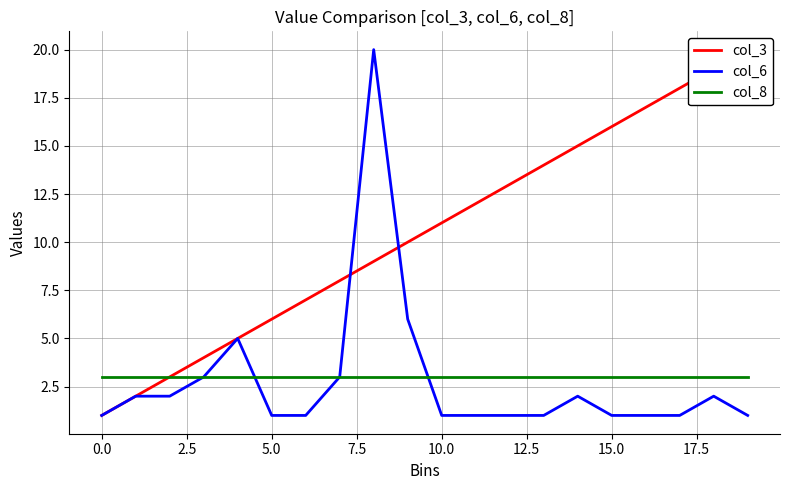

Is it true that col_6 equals 0 at 10.0?

False